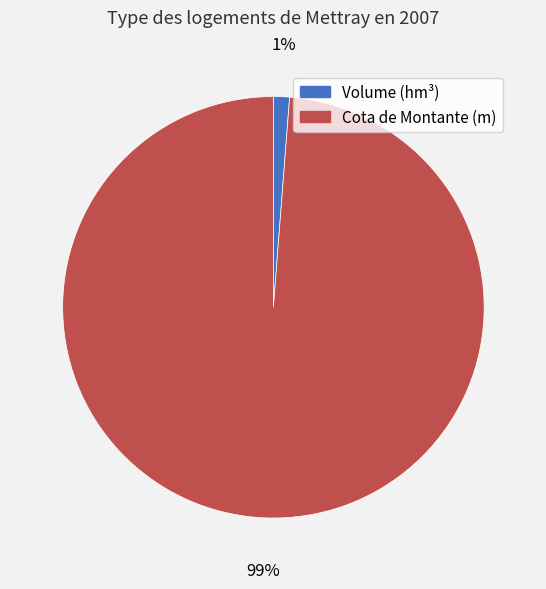

Between Volume (hm³) and Cota de Montante (m), which is larger?

Cota de Montante (m)